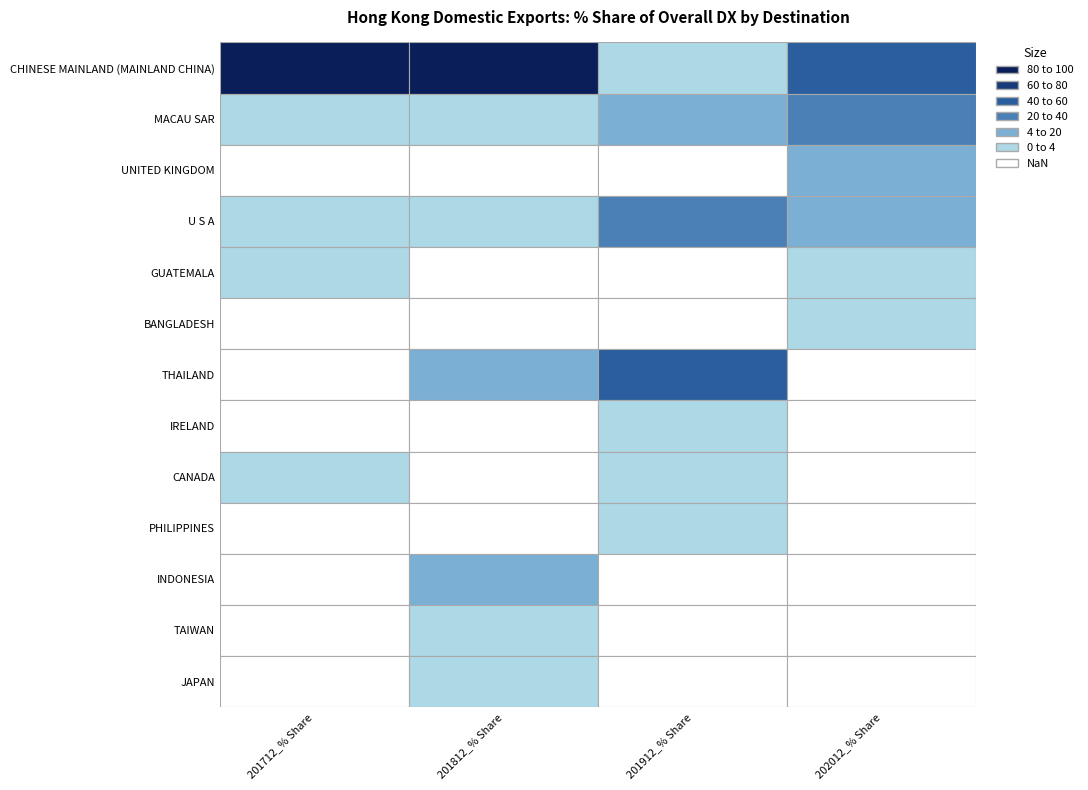

True or false: INDONESIA has a value of 0.0 at 2.

True